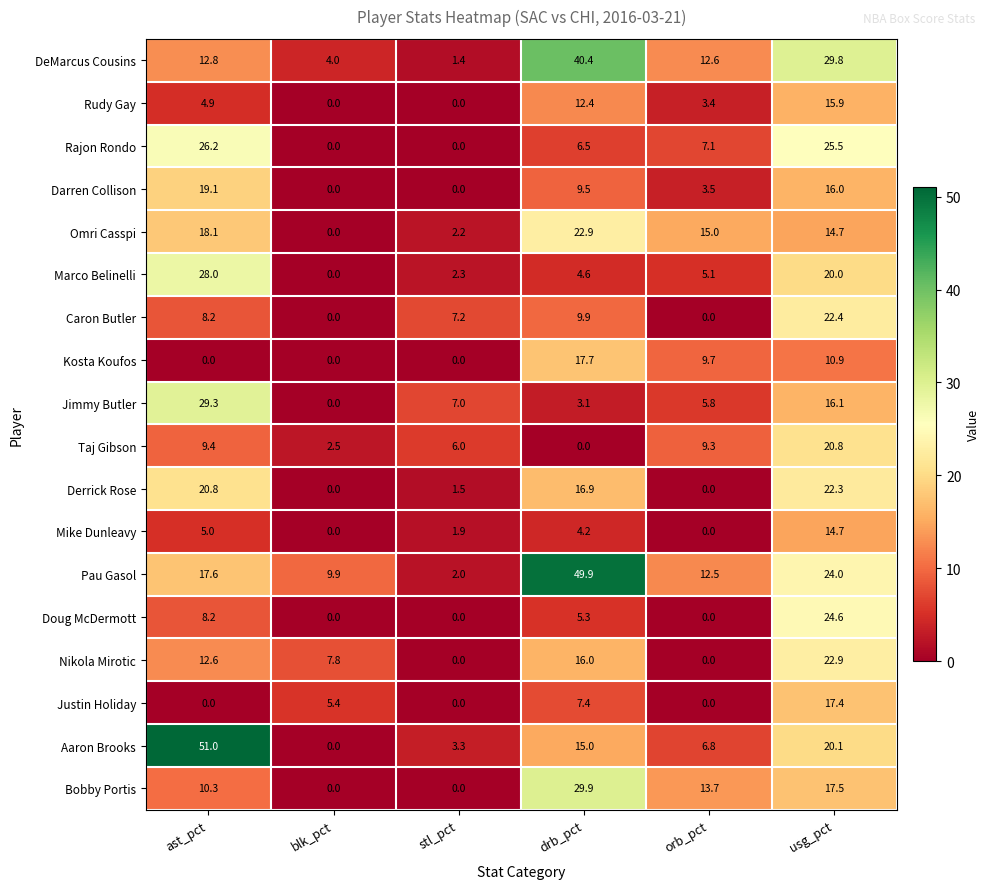

Which series has the largest total across all categories?

Pau Gasol